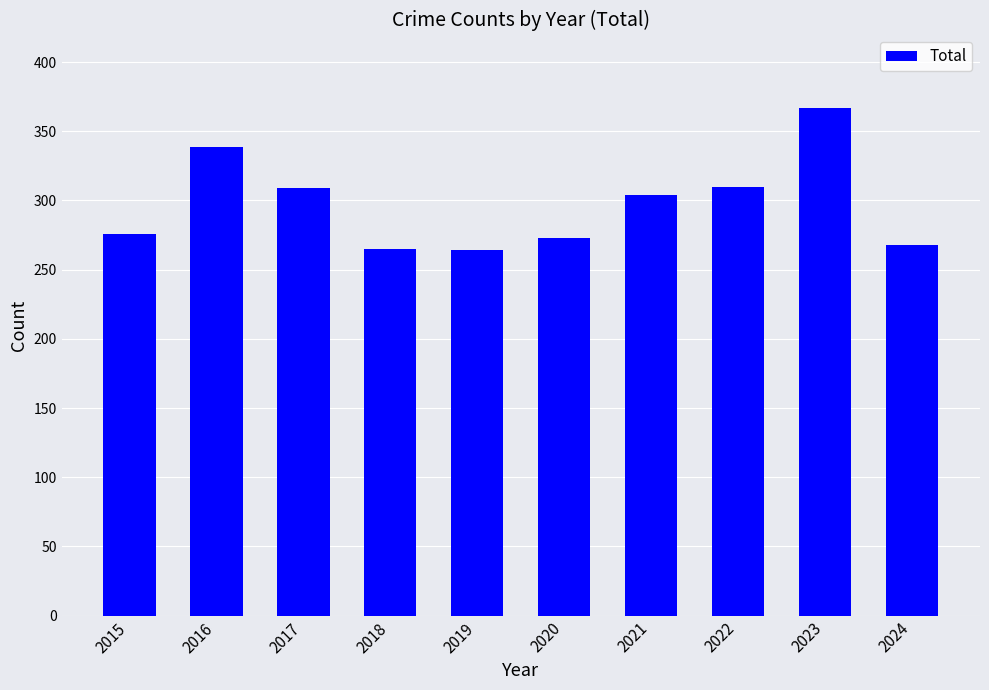

At which category does the chart reach its peak across all series?

2023